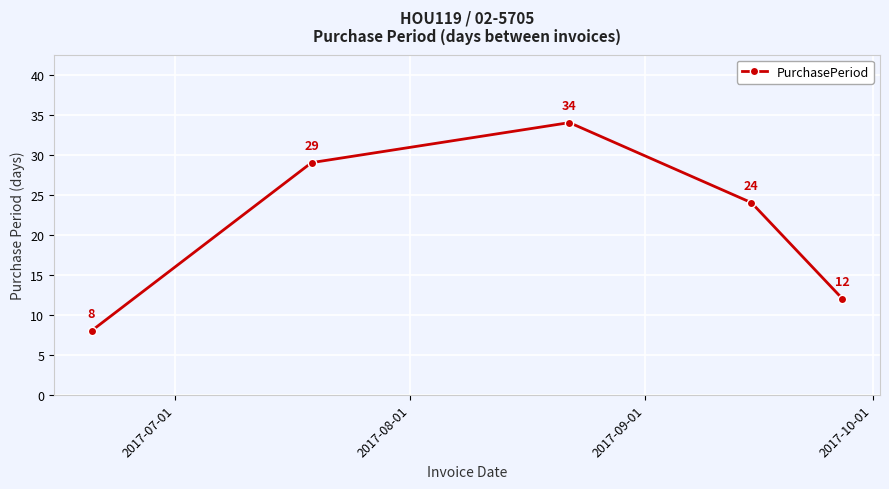

True or false: there are more than 1 points higher than both neighbors.

False